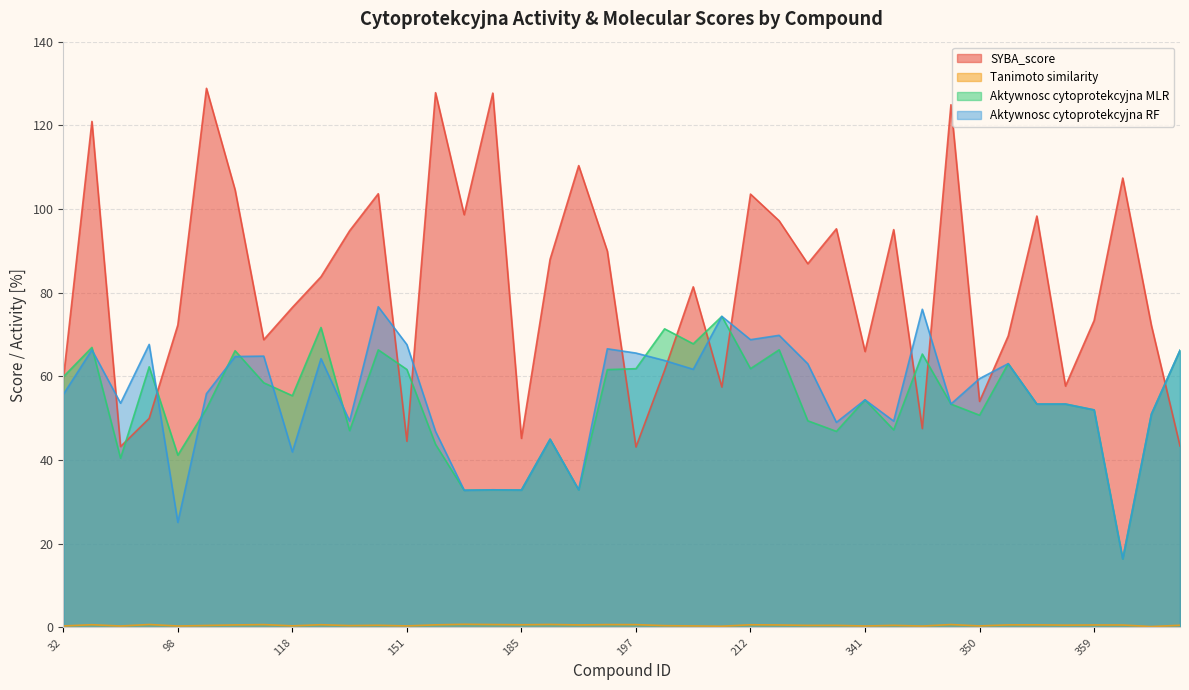

Rank the categories by Aktywnosc cytoprotekcyjna MLR value from highest to lowest.

210, 120, 201, 209, 82, 298, 149, 442, 105, 347, 355, 97, 212, 197, 151, 194, 32, 117, 118, 341, 349, 356, 358, 100, 359, 435, 350, 299, 345, 144, 304, 186, 171, 98, 93, 178, 189, 185, 176, 361